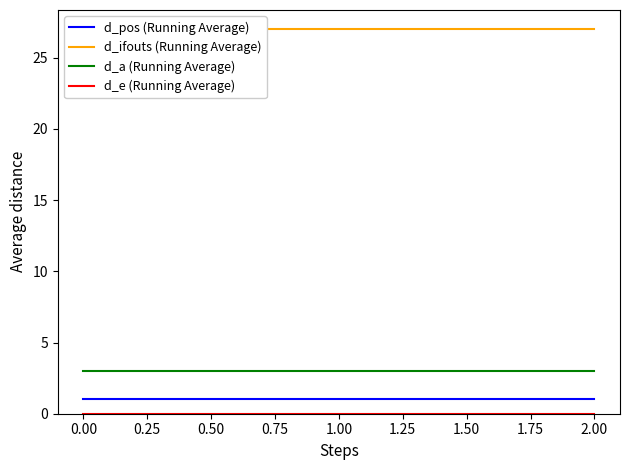

The d_pos (Running Average) series shows 0 at 2.00. True or false?

False